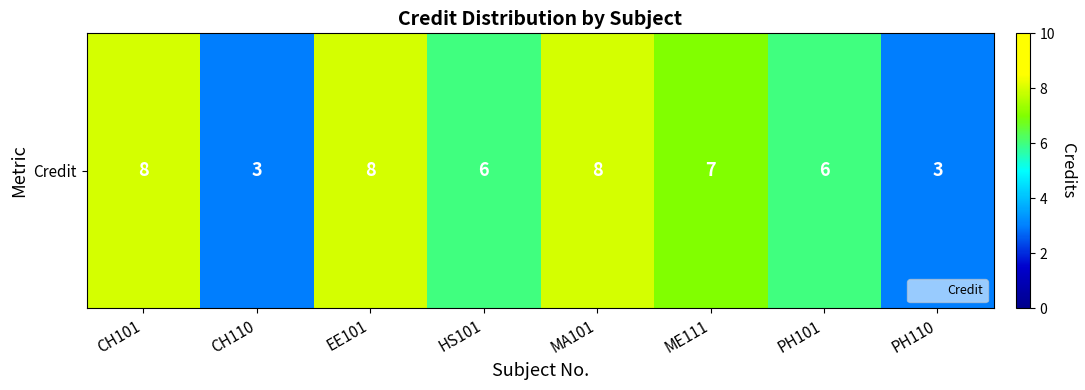

What is the difference between the maximum and second lowest values?

5